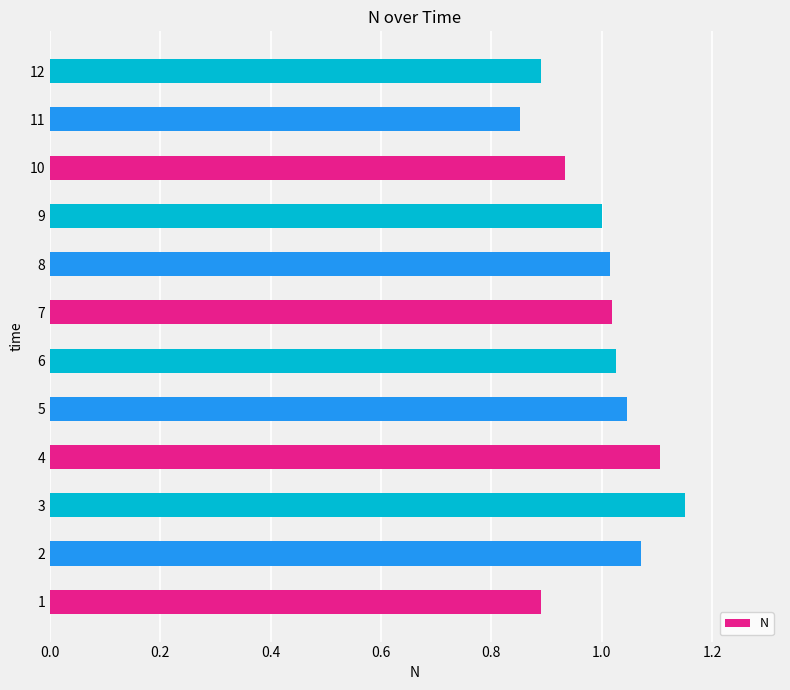

Which has a higher value, 8 or 12?

8